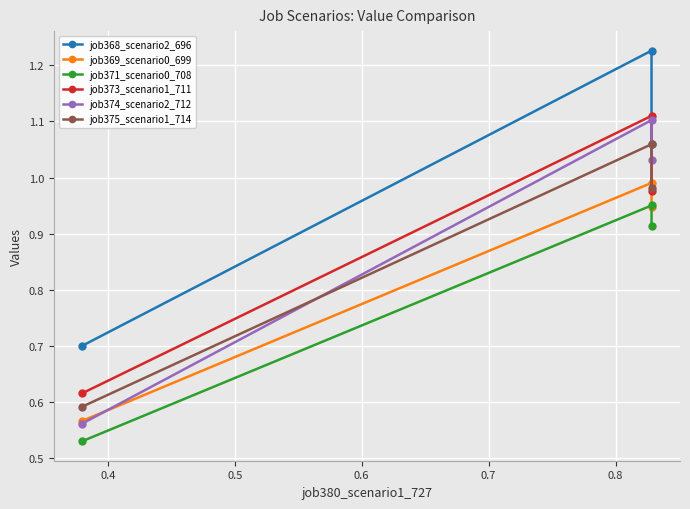

At how many categories does at least one series exceed 0?

3